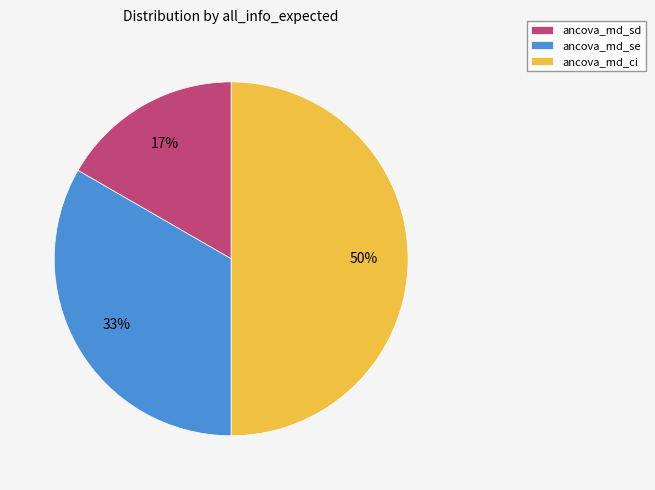

Does ancova_md_se account for over 50% of the chart?

No